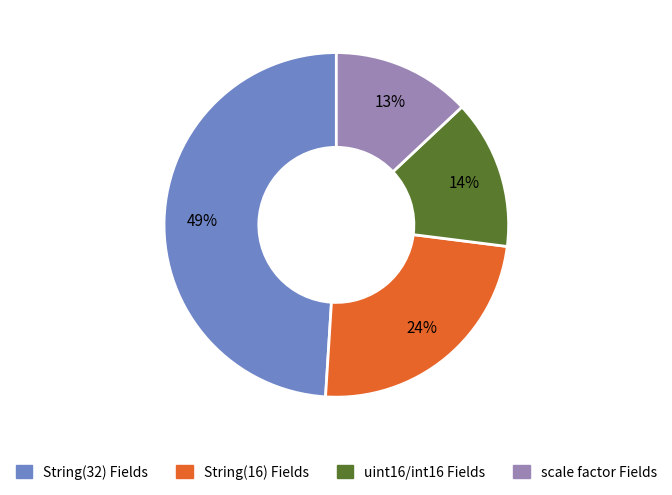

To the nearest percent, what is the average slice percentage?

25%